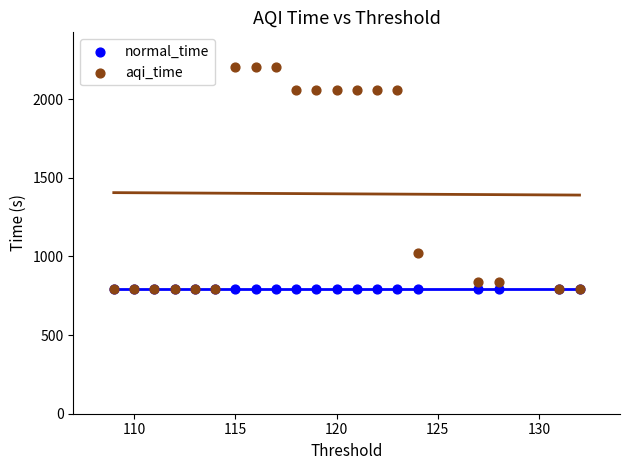

In the aqi_time series, what Y value is closest to 1497?

1019.6